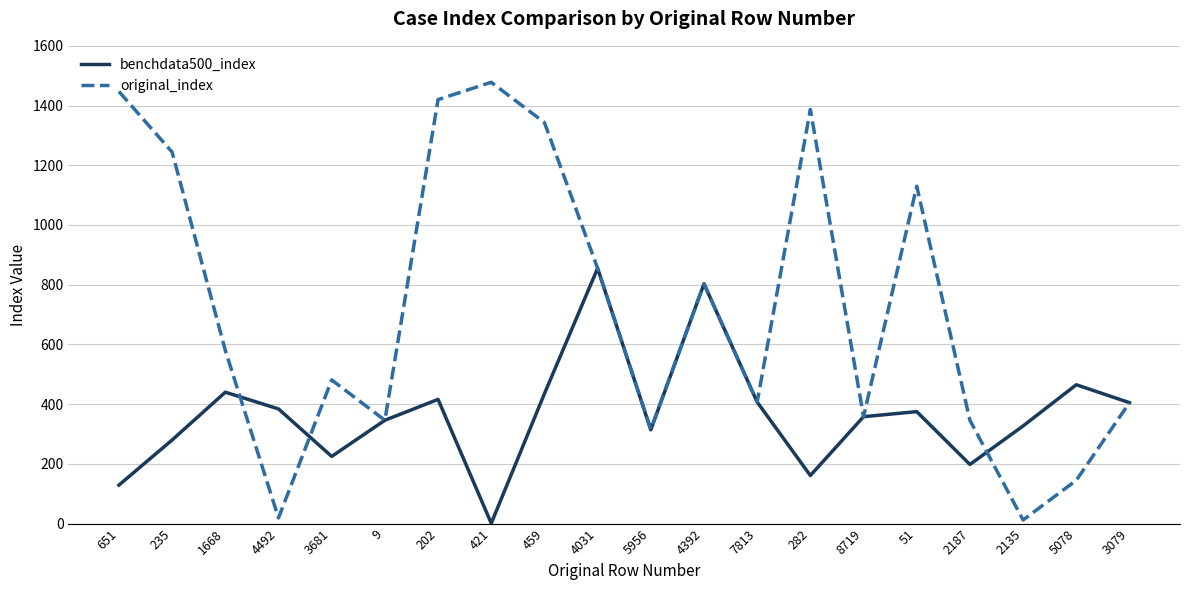

List the series in order of their peak value, lowest first.

benchdata500_index, original_index